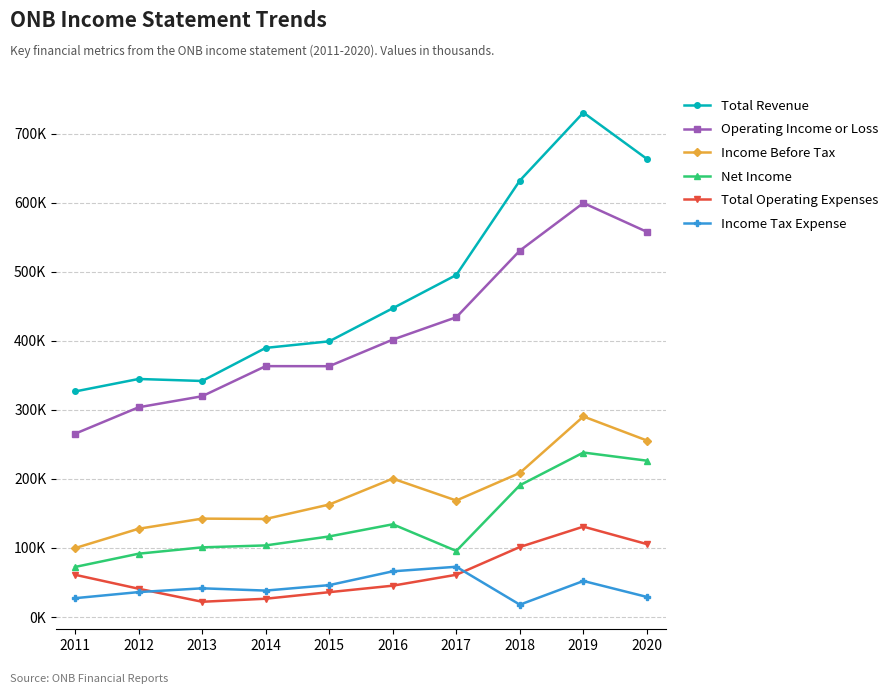

True or false: Net Income and Income Before Tax cross at least once.

False